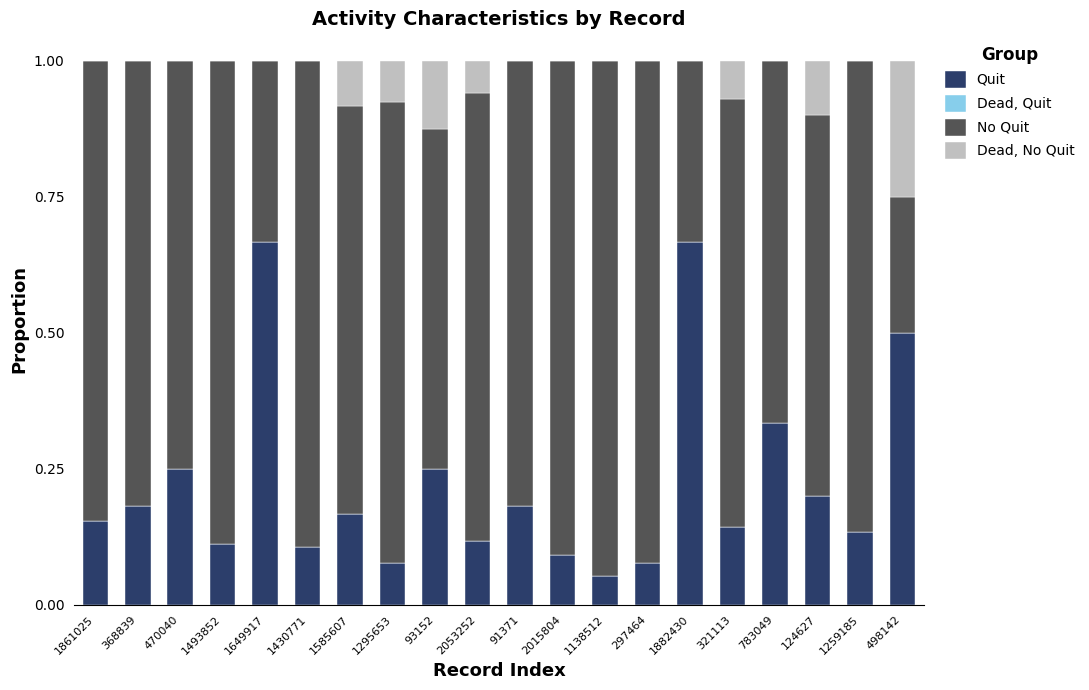

What is the sum of all Quit values?

4.5